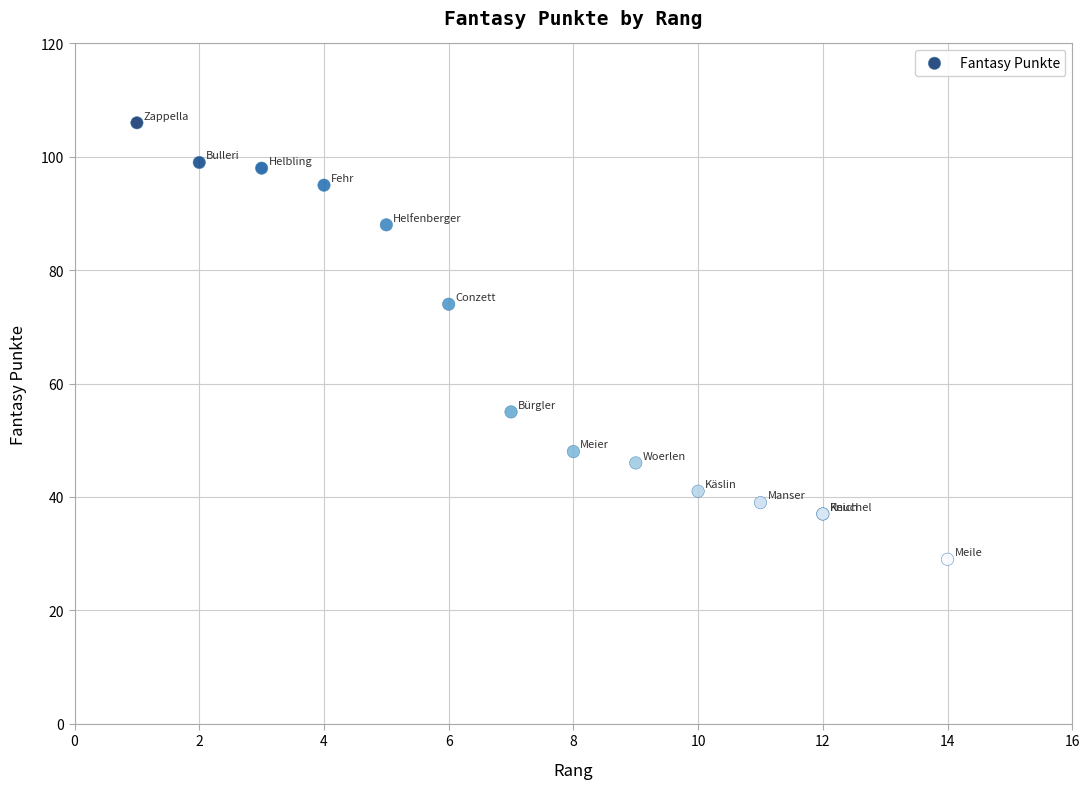

What Y value in the scatter plot is closest to 67?

74